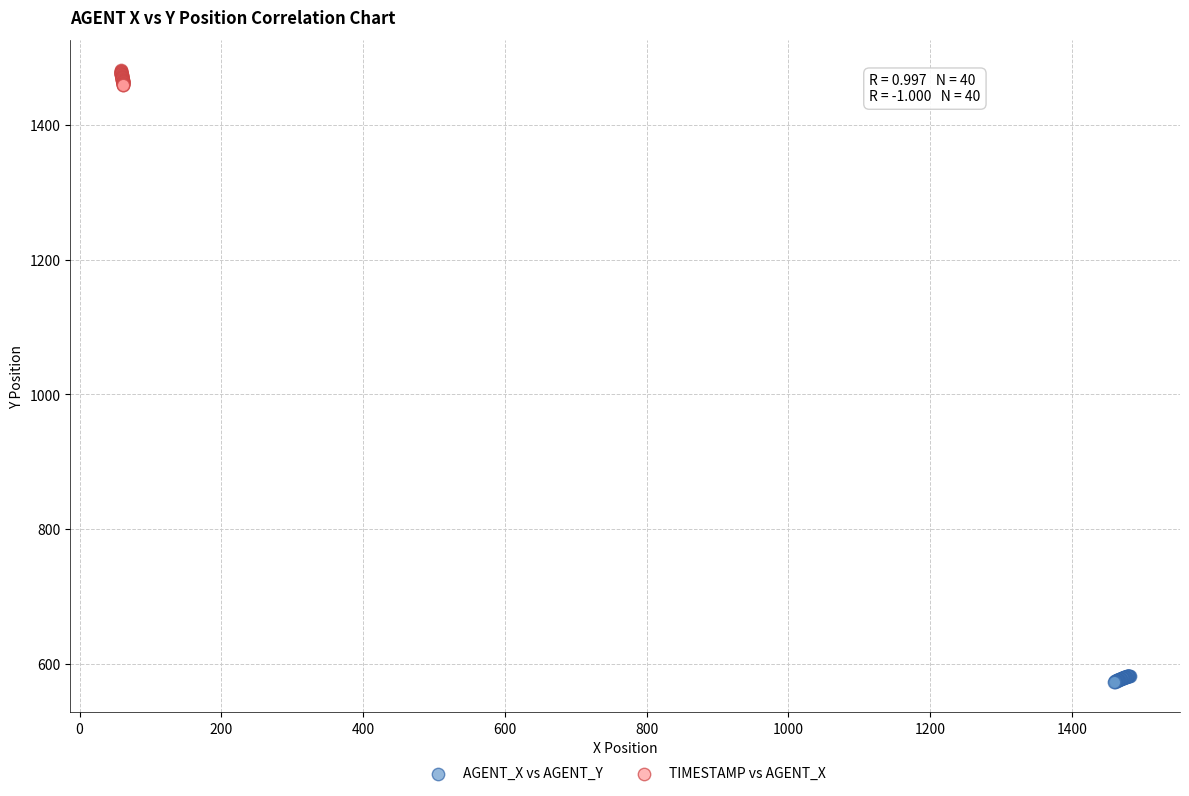

Which series has the widest spread of Y values?

TIMESTAMP vs AGENT_X